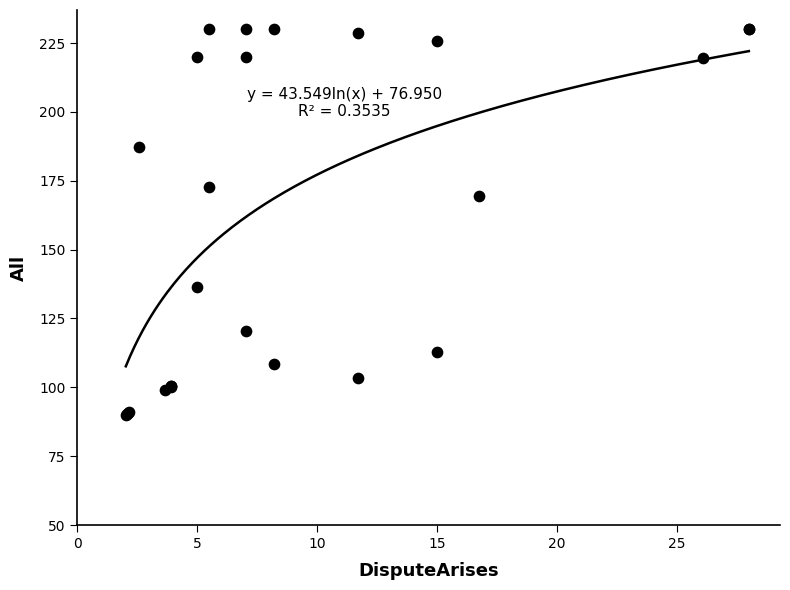

What Y value in the scatter plot is closest to 160?

169.4